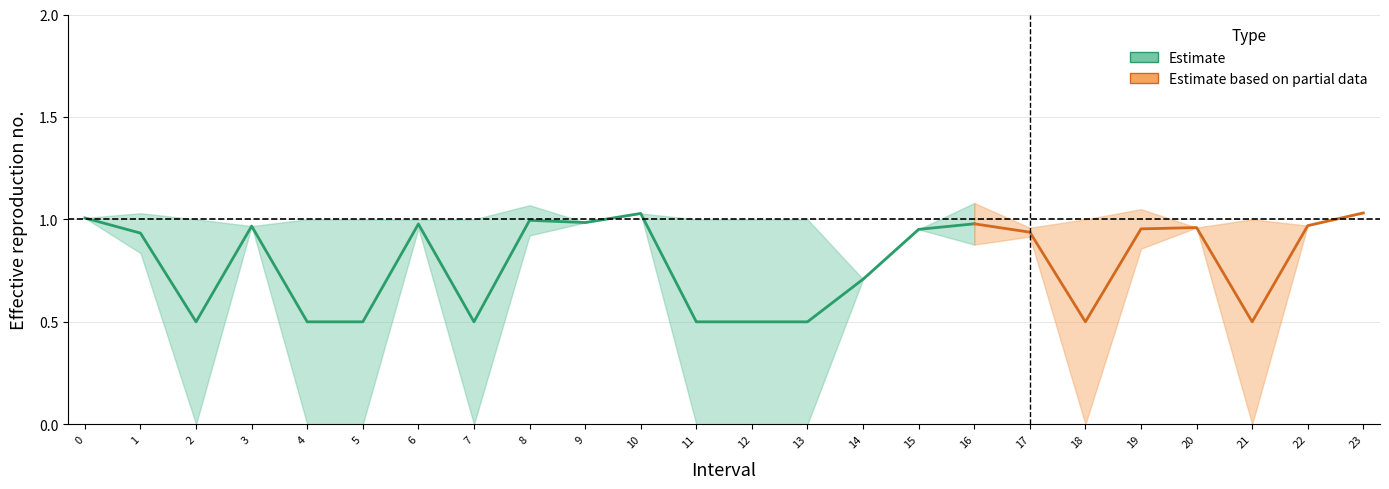

True or false: Zmin and Zmax cross at least once.

False